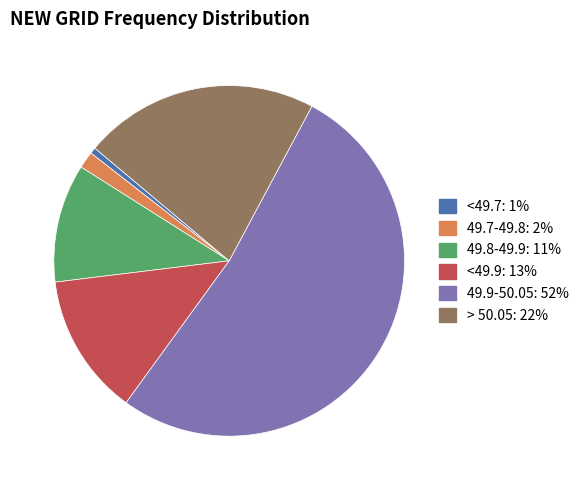

Does any single category account for the majority?

Yes